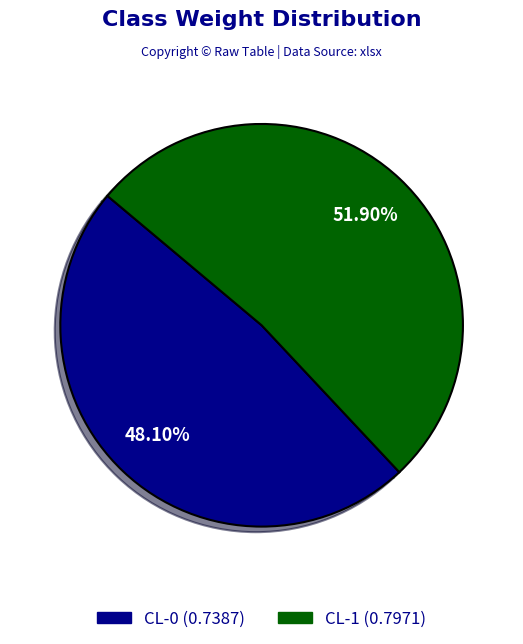

To the nearest percent, what portion does CL-0 represent?

48%